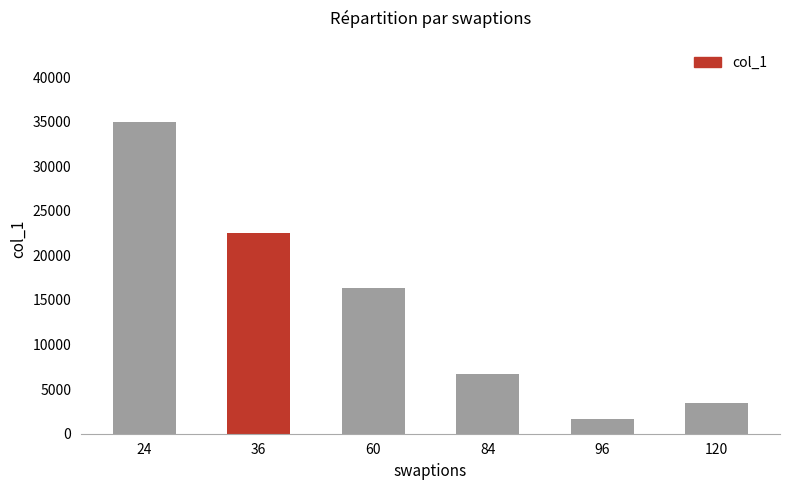

Rank the categories by value from highest to lowest.

24, 36, 60, 84, 120, 96